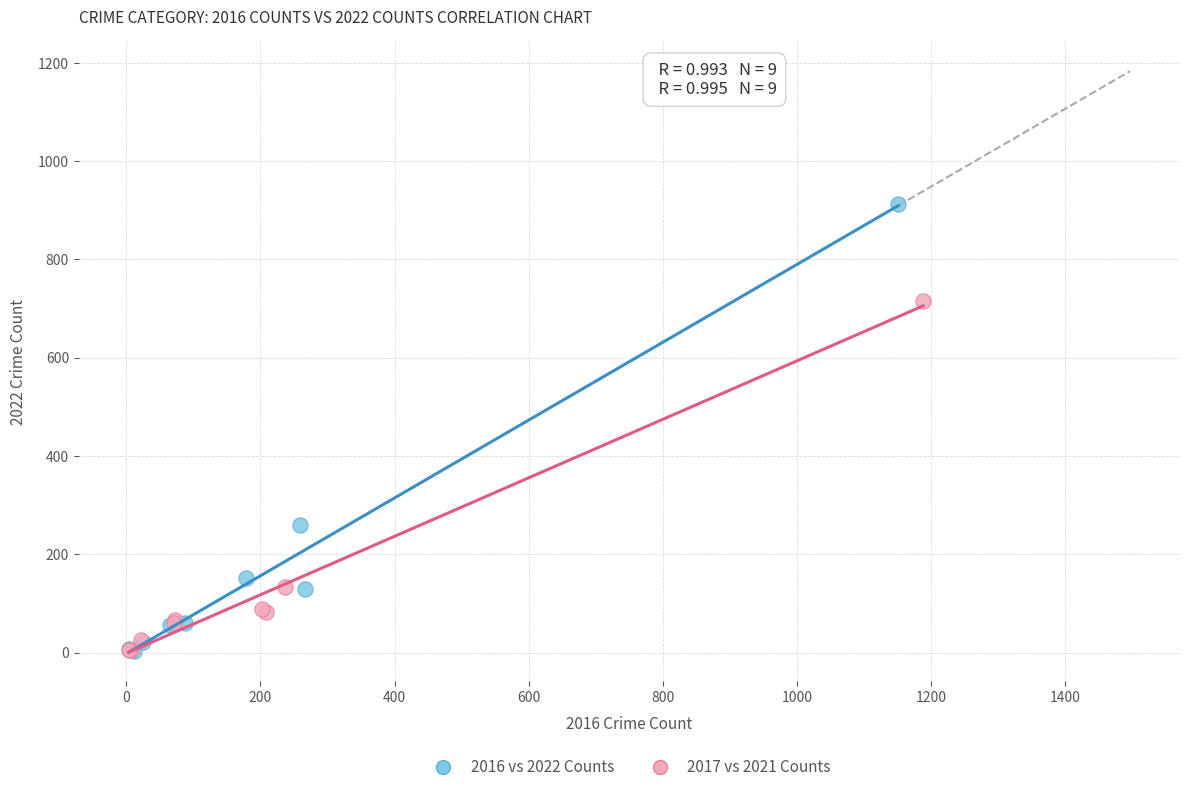

Which series contains the highest Y value?

2016 vs 2022 Counts